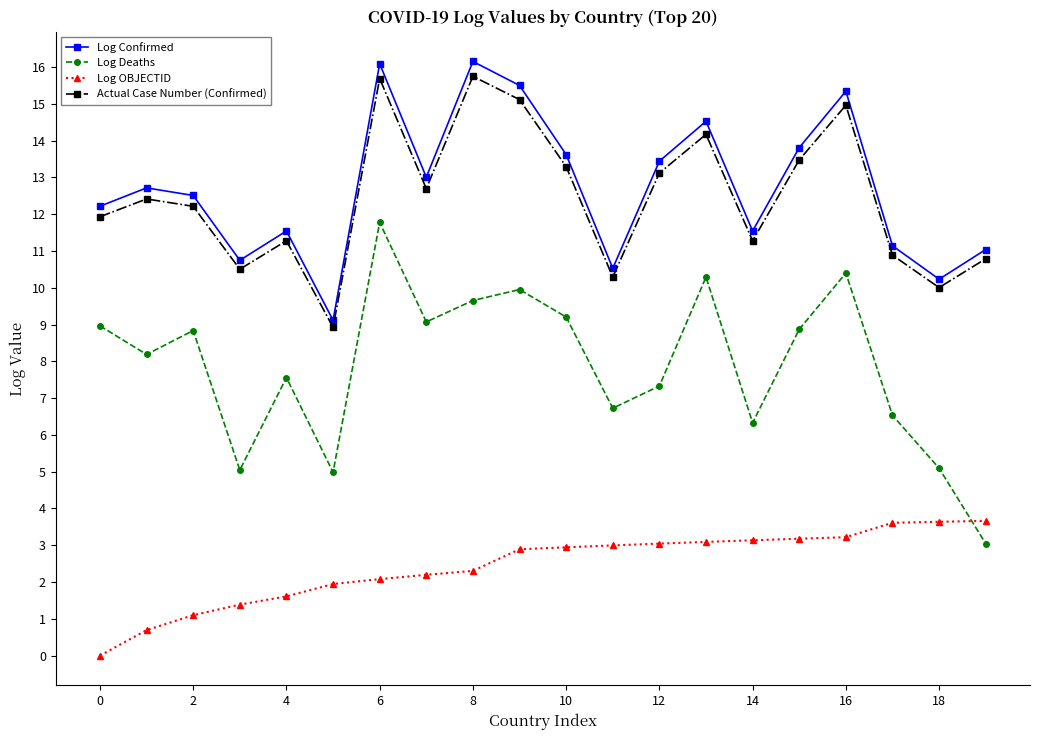

True or false: Log OBJECTID and Log Deaths cross at least once.

True